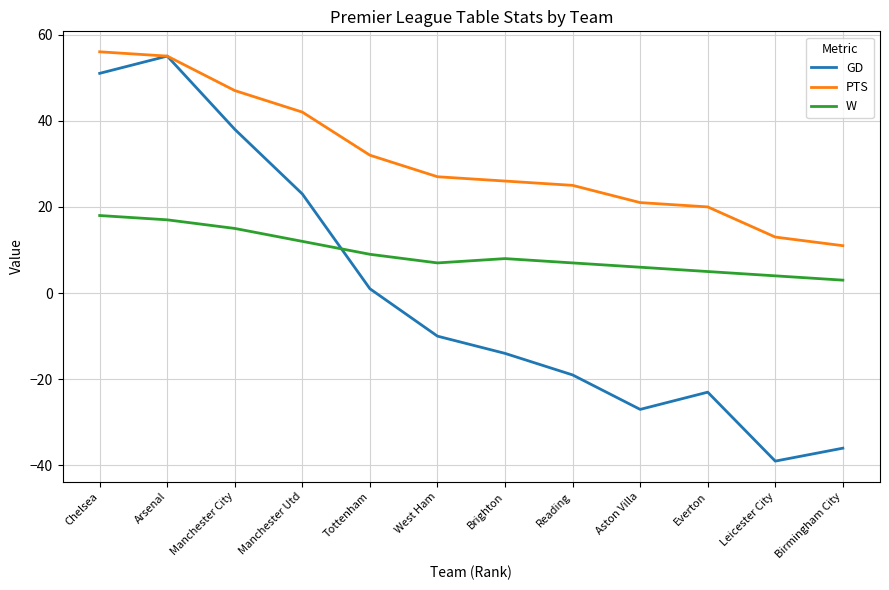

True or false: PTS has more than 1 points higher than both neighbors.

False